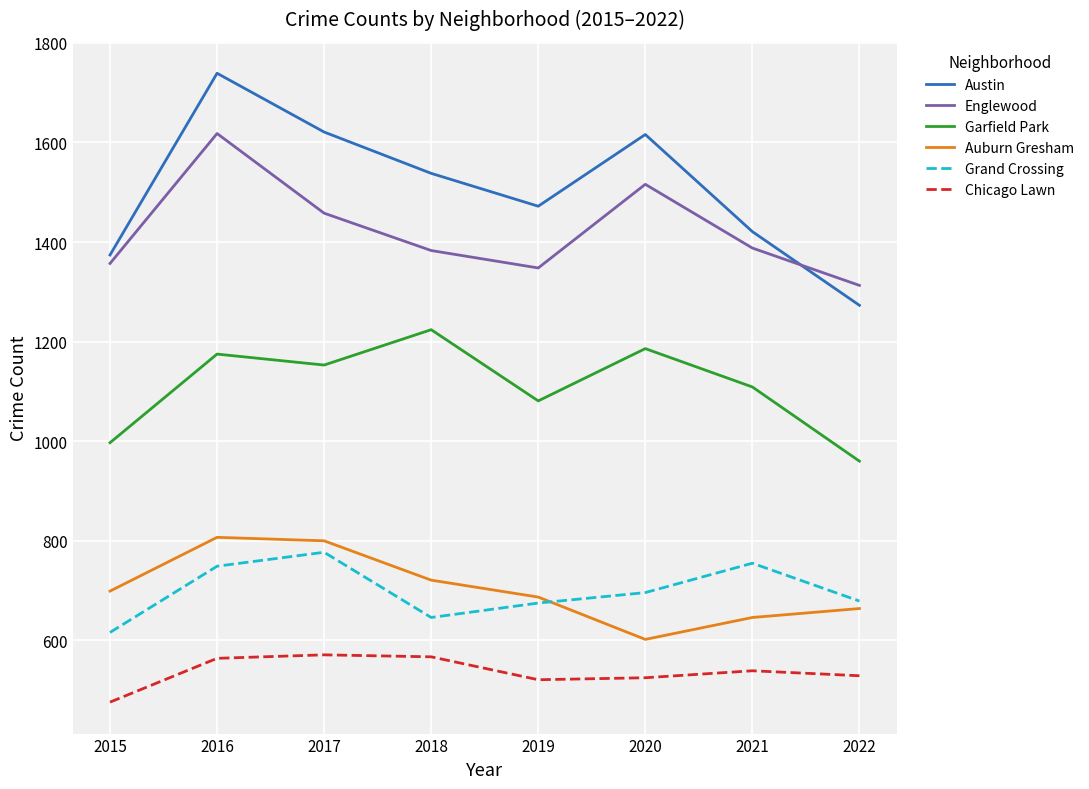

True or false: Englewood and Auburn Gresham cross at least once.

False